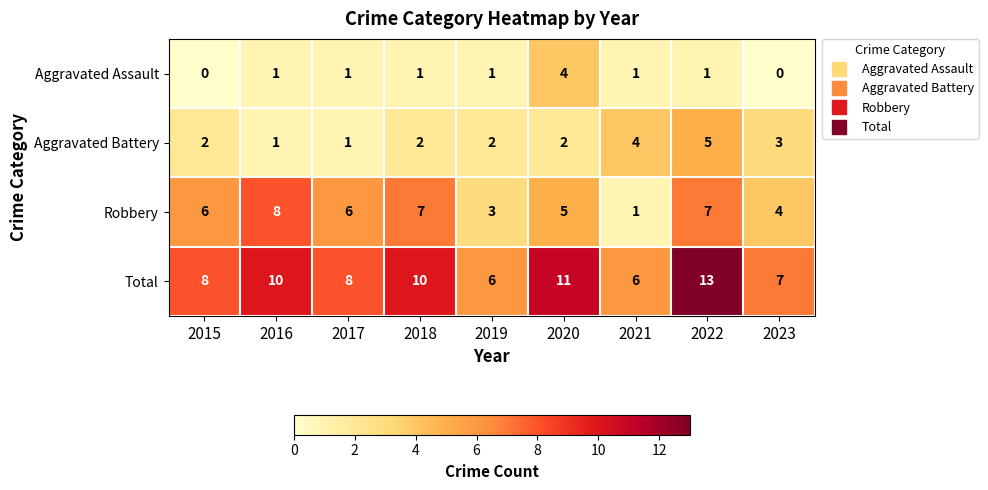

What is the difference between the maximum and minimum values in the Total series?

7